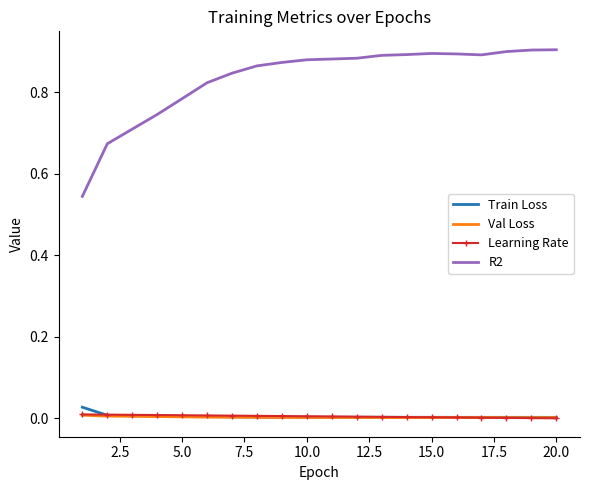

What are all the series names shown in the legend?

Train Loss, Val Loss, Learning Rate, R2